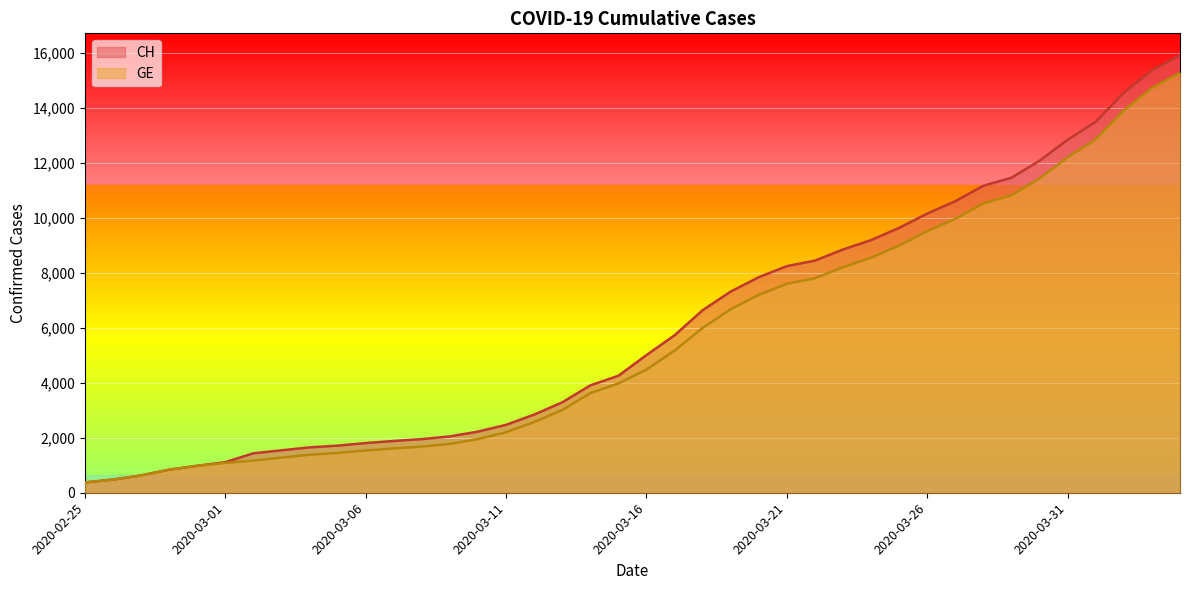

What is the difference between the CH values at 2020-03-29 and 2020-03-30?

619